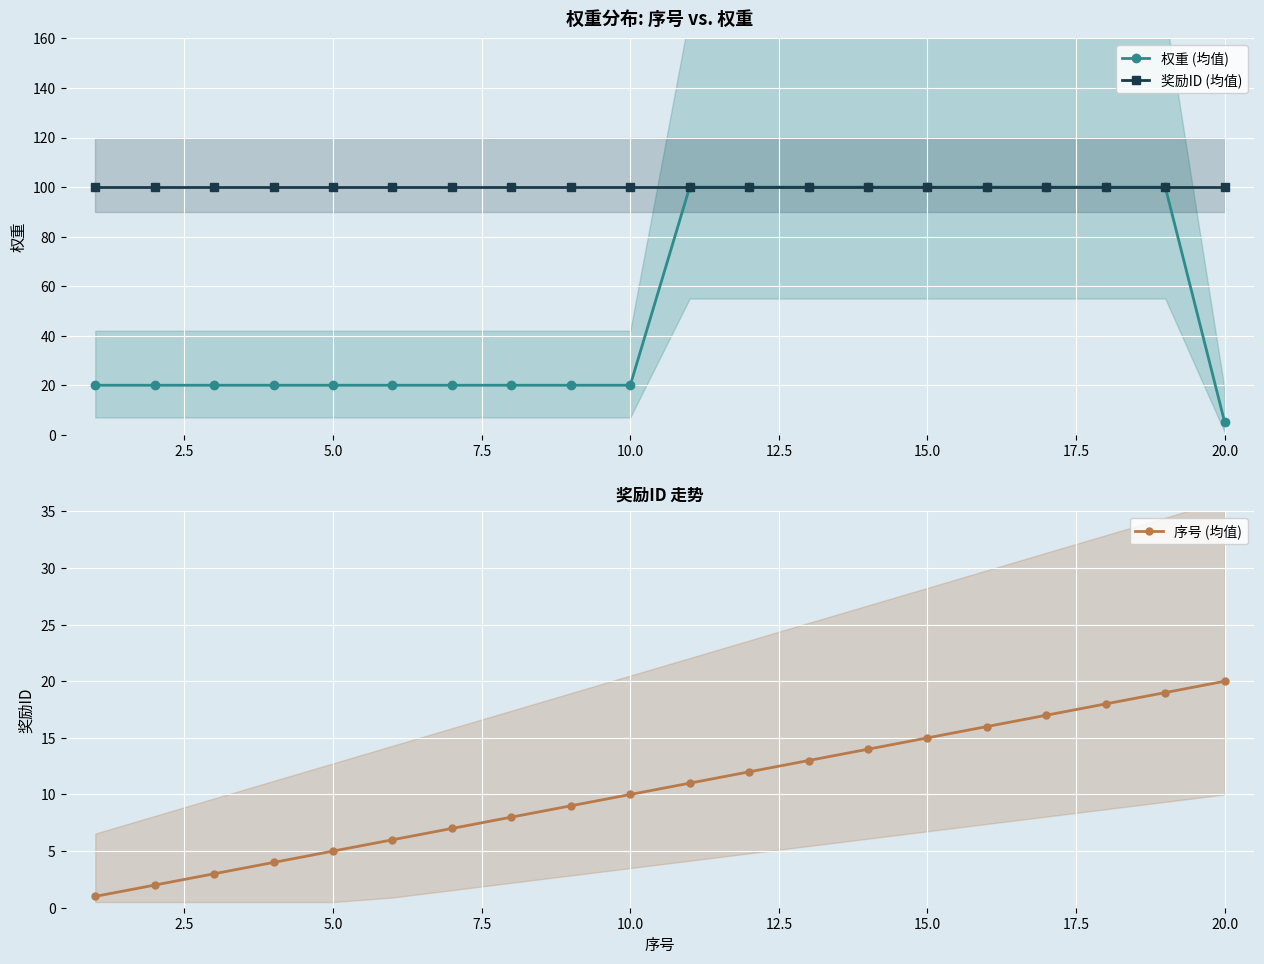

The 奖励ID (均值) series shows 34 at 20.0. True or false?

False